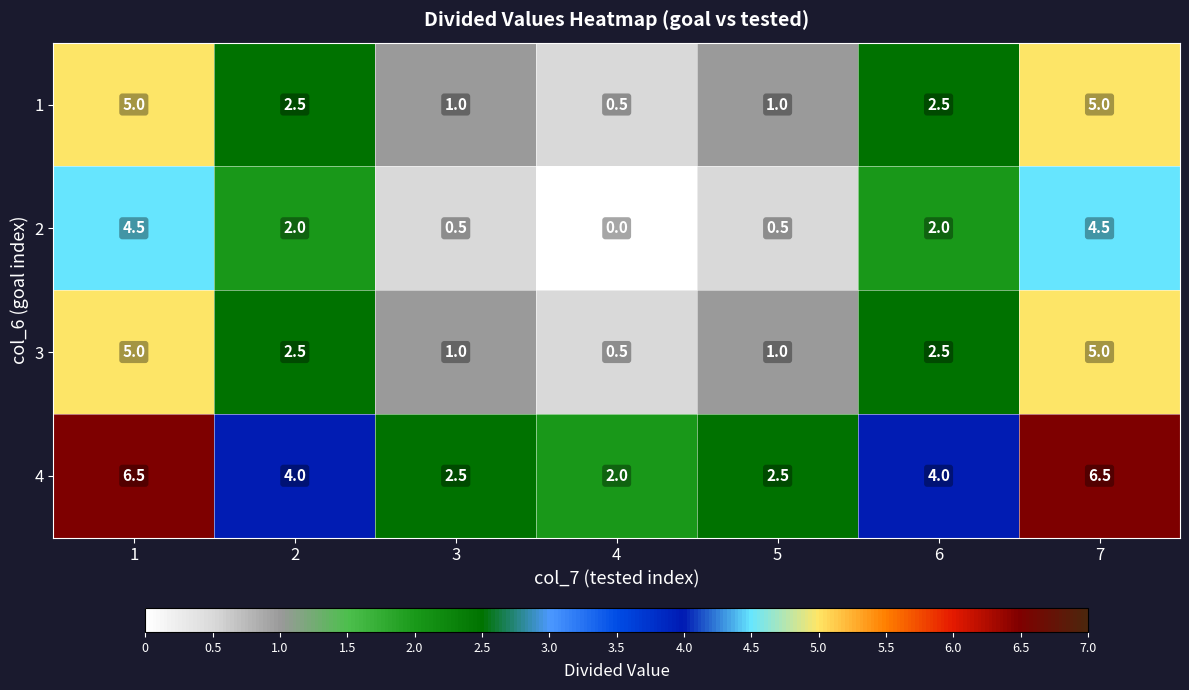

What is the sum of the 3 values at 7 and 5?

6.0